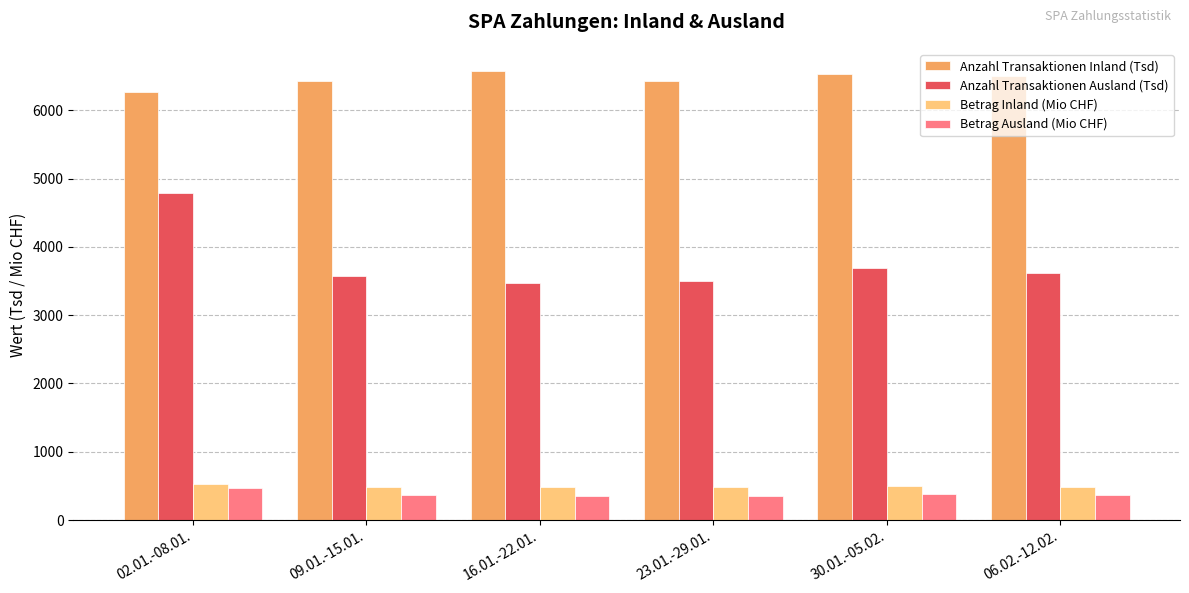

At which label does Anzahl Transaktionen Inland (Tsd) first exceed 6505?

16.01.-22.01.